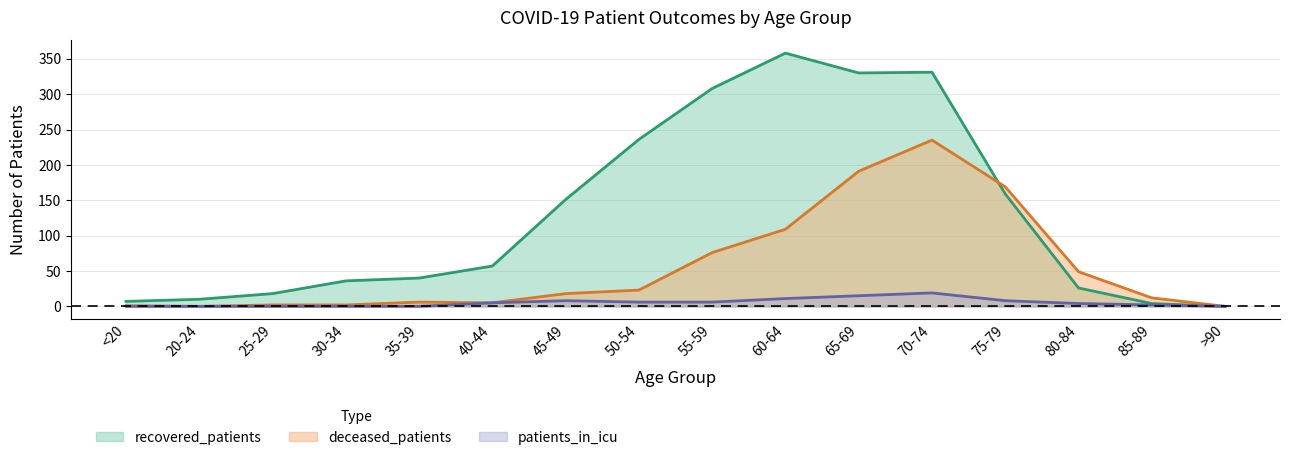

Which series has the largest total across all categories?

recovered_patients